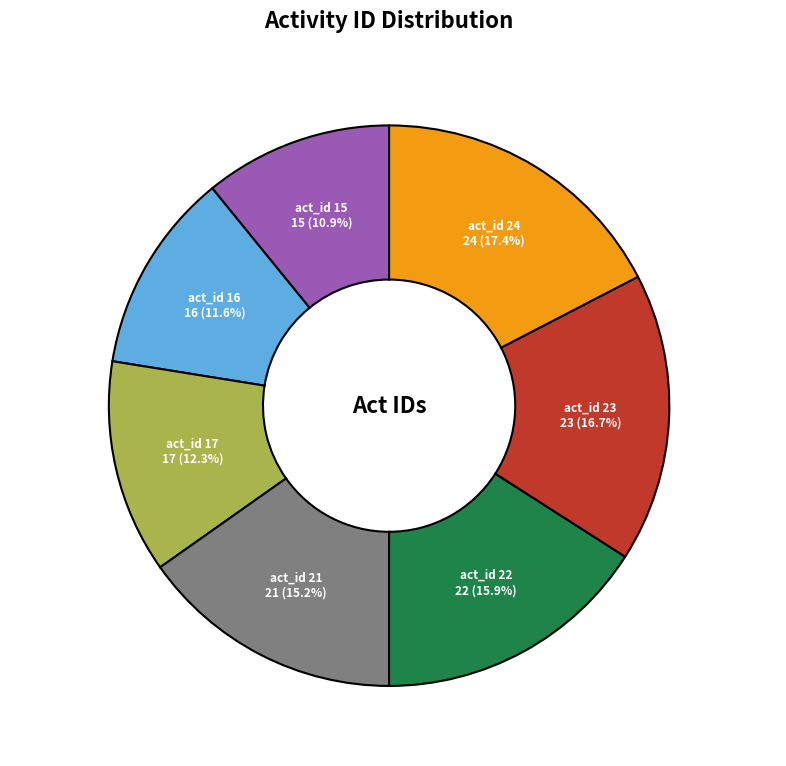

Which category has the biggest portion of the pie?

24